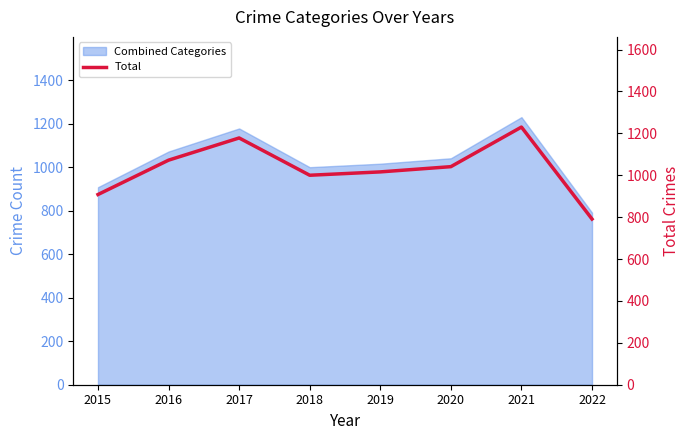

Does the chart have visible grid lines?

No